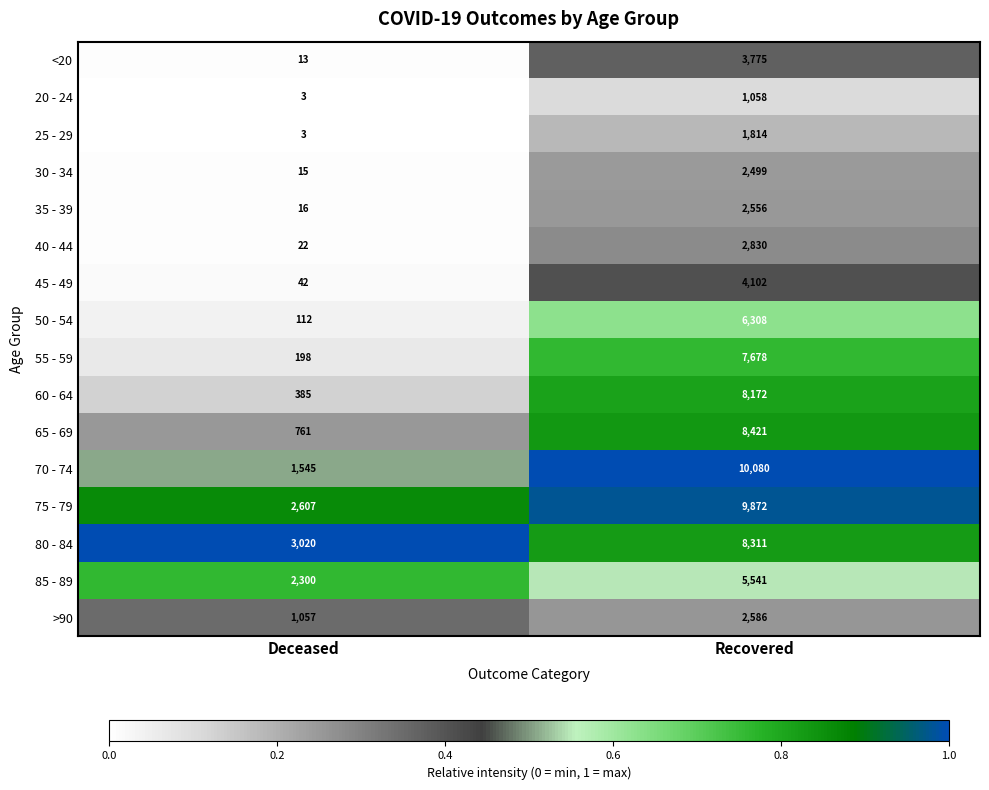

What is the total value across all series at Recovered?

85603